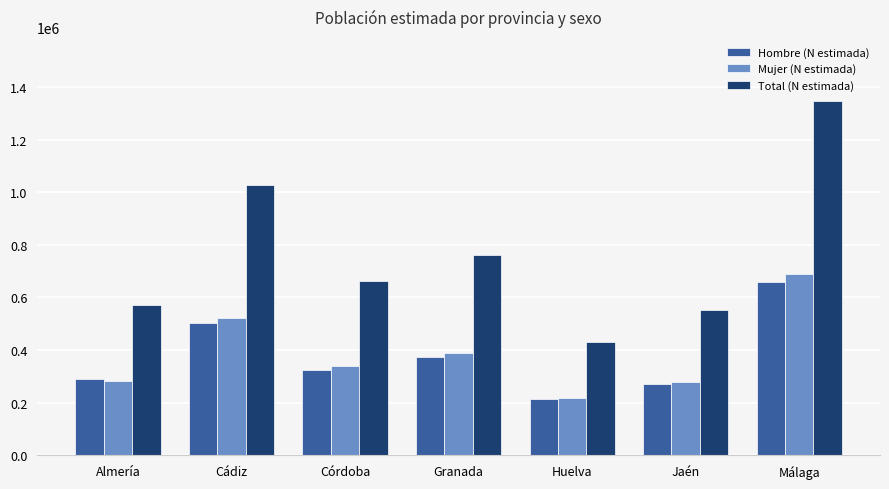

What is the label of the 7th bar from the left?

Málaga